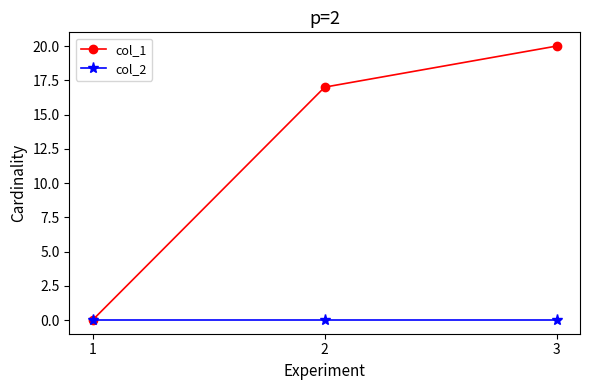

Which series has the largest total across all categories?

col_1